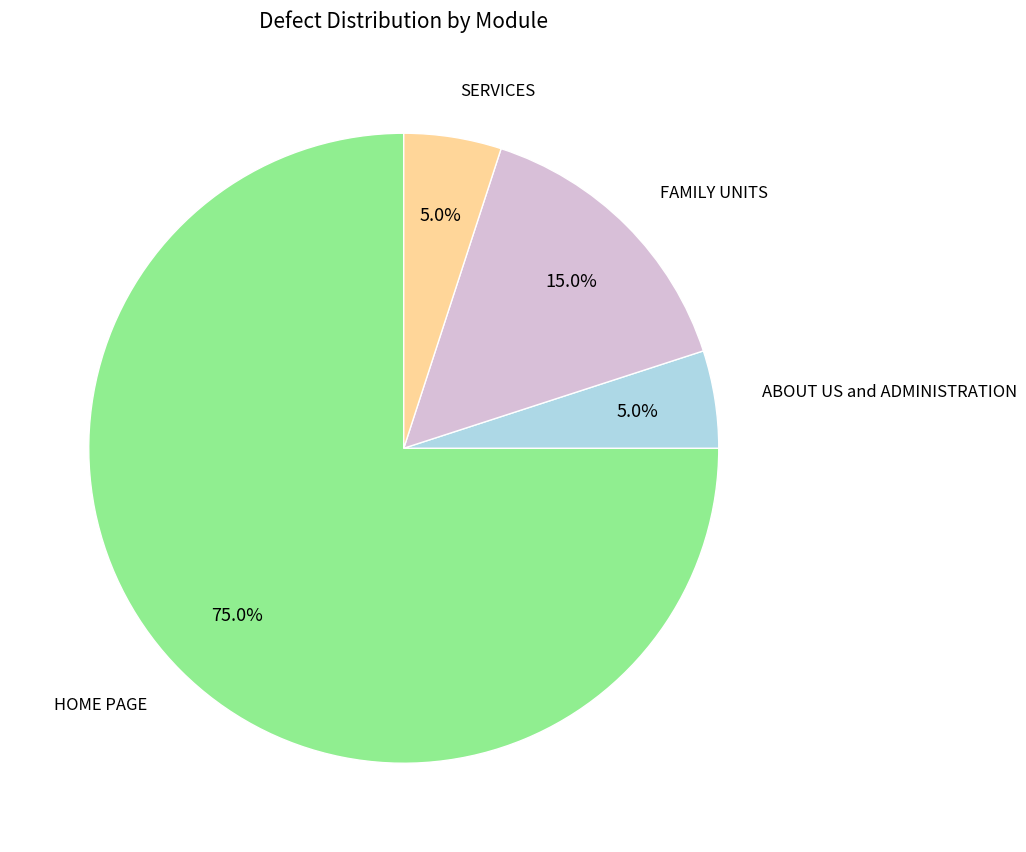

Does any single category account for the majority?

Yes